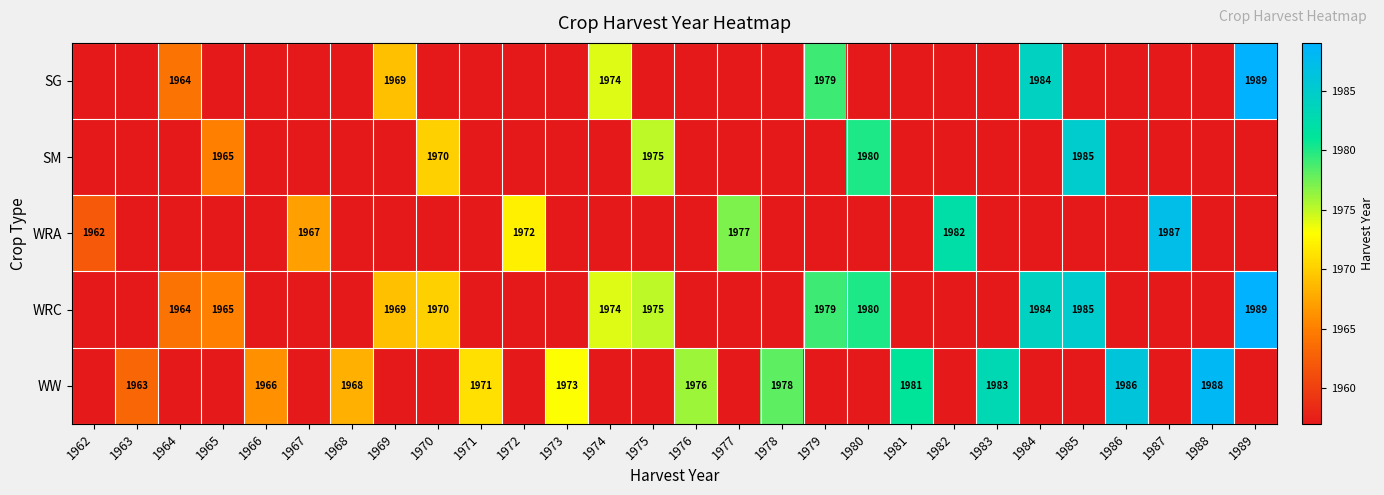

What is the minimum value shown in the chart?

1957